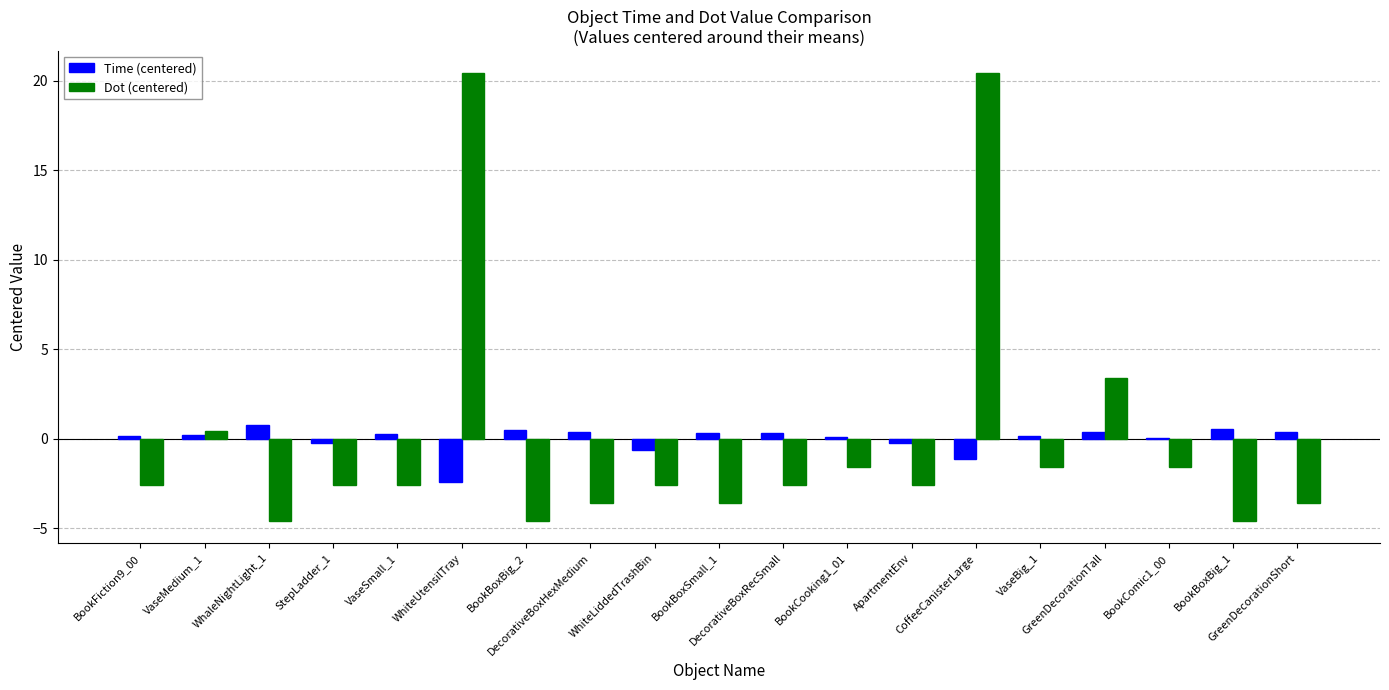

What is the total value across all series at BookComic1_00?

-1.5